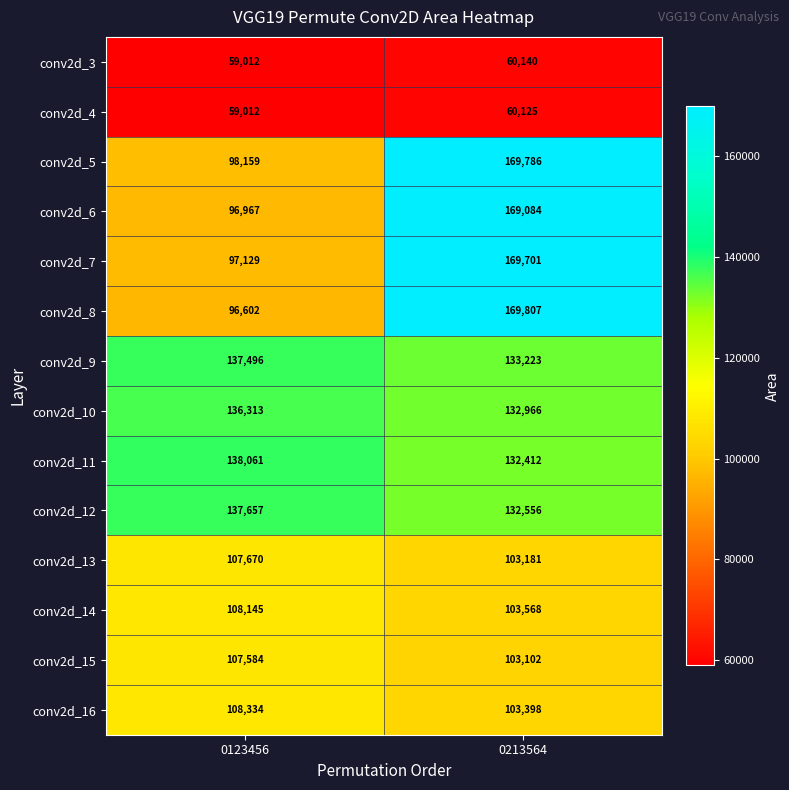

Which series has the largest total across all categories?

conv2d_9